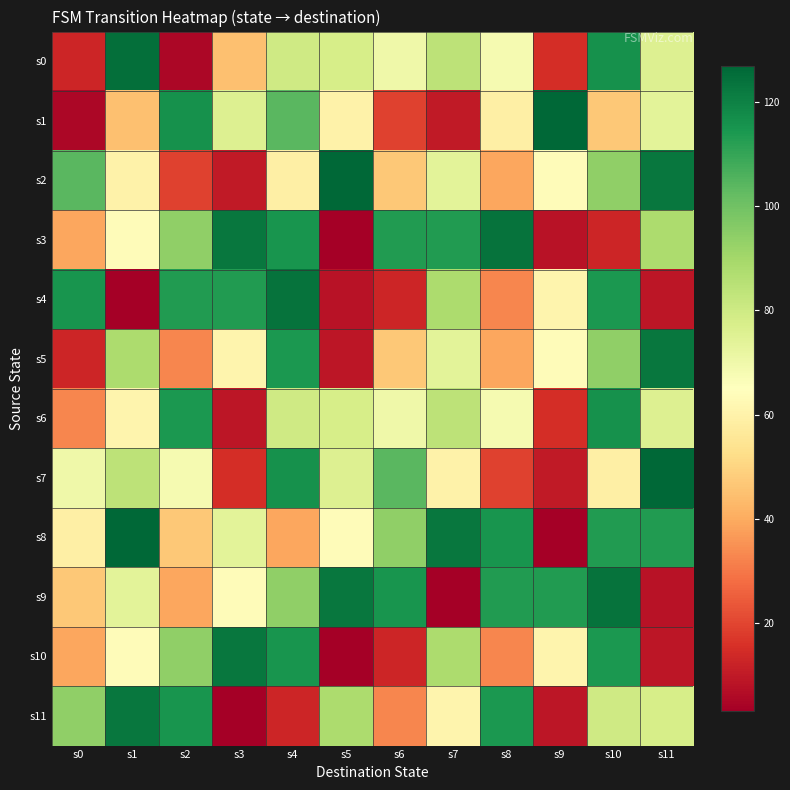

What is the spread (max minus min) of values at s4?

111